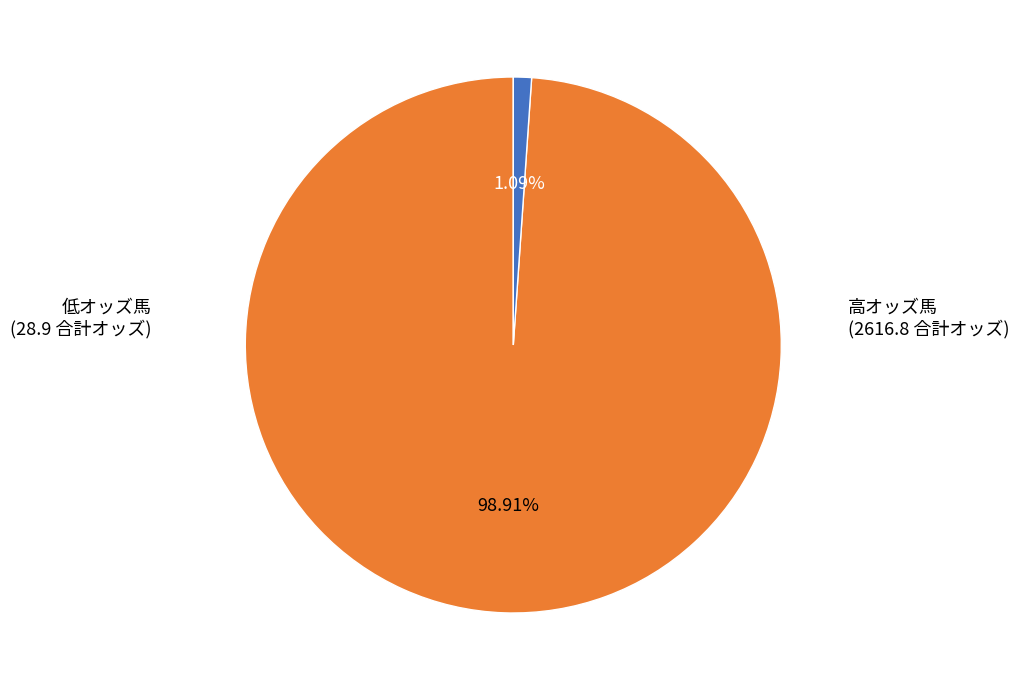

Is there any slice that represents more than half of the pie?

Yes